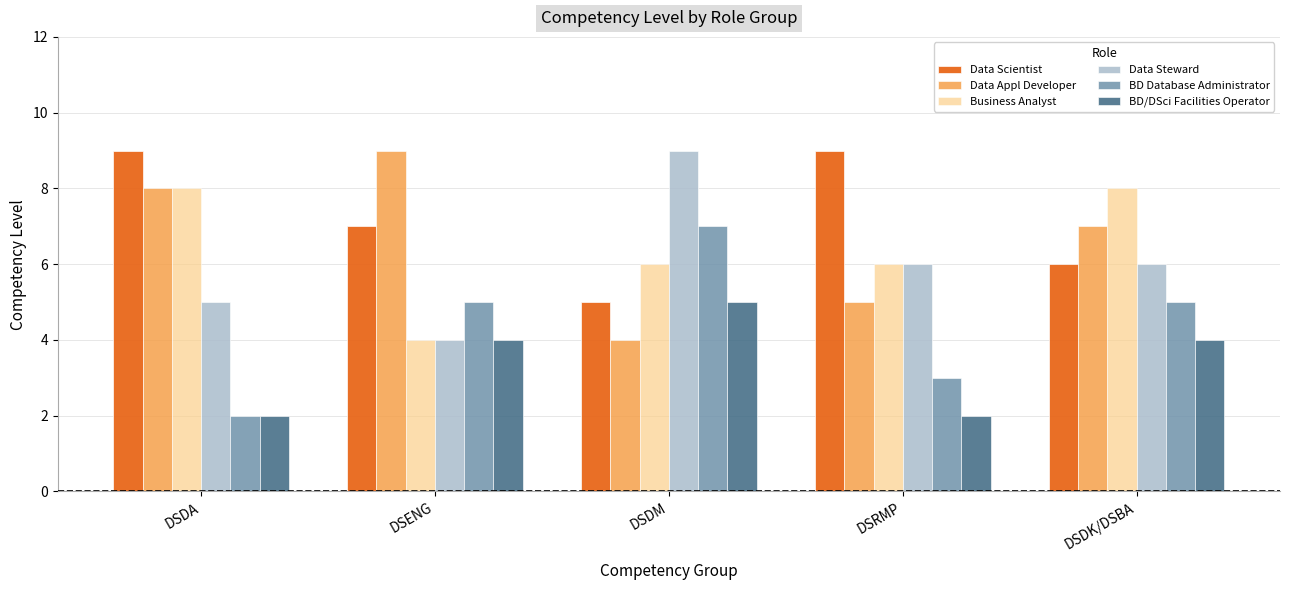

Reading right to left, list all the values displayed in this chart.

Data Scientist: 6	9	5	7	9
Data Appl Developer: 7	5	4	9	8
Business Analyst: 8	6	6	4	8
Data Steward: 6	6	9	4	5
BD Database Administrator: 5	3	7	5	2
BD/DSci Facilities Operator: 4	2	5	4	2